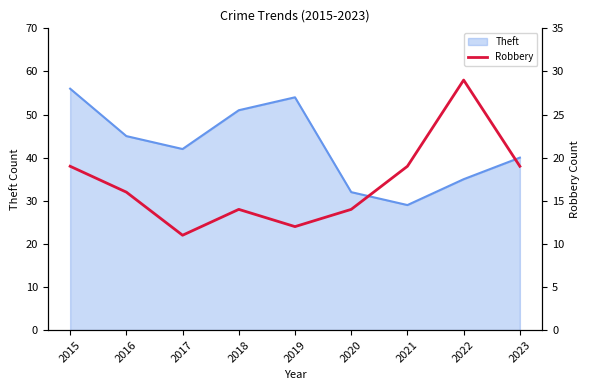

How many data points does each series have?

9